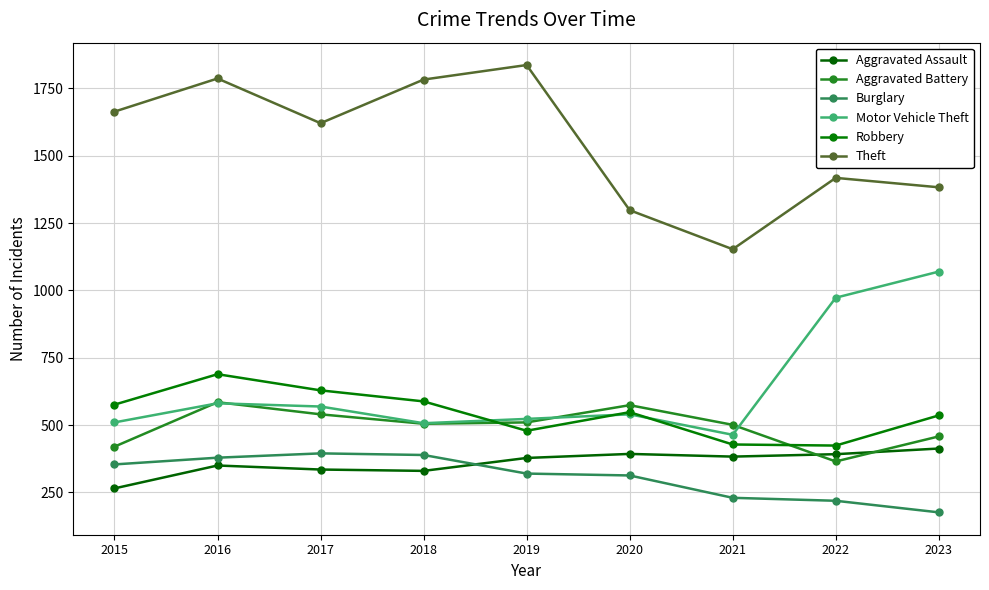

Which series has the widest spread of values?

Theft